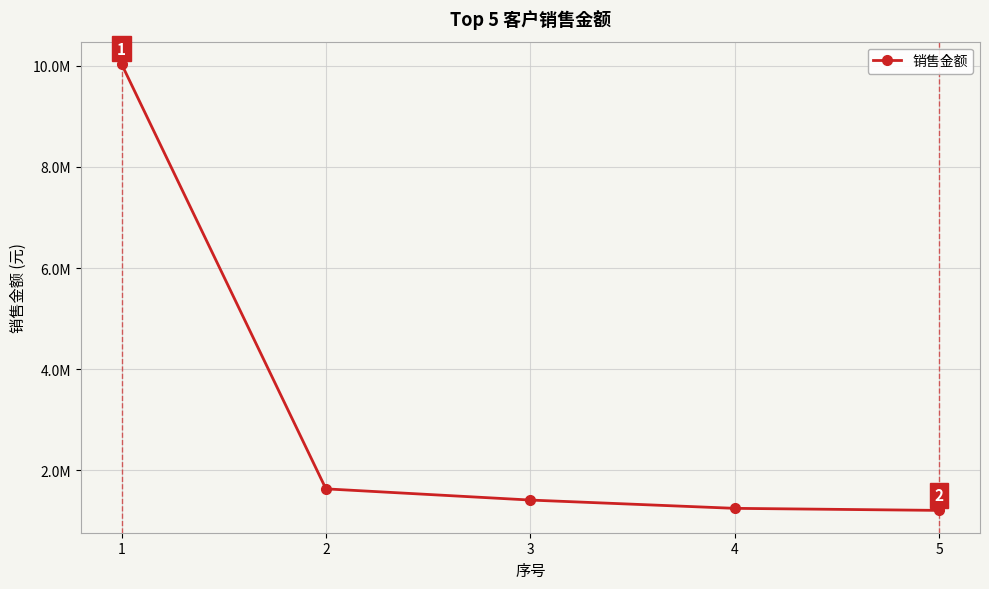

What is the maximum value shown in the chart?

10033403.1